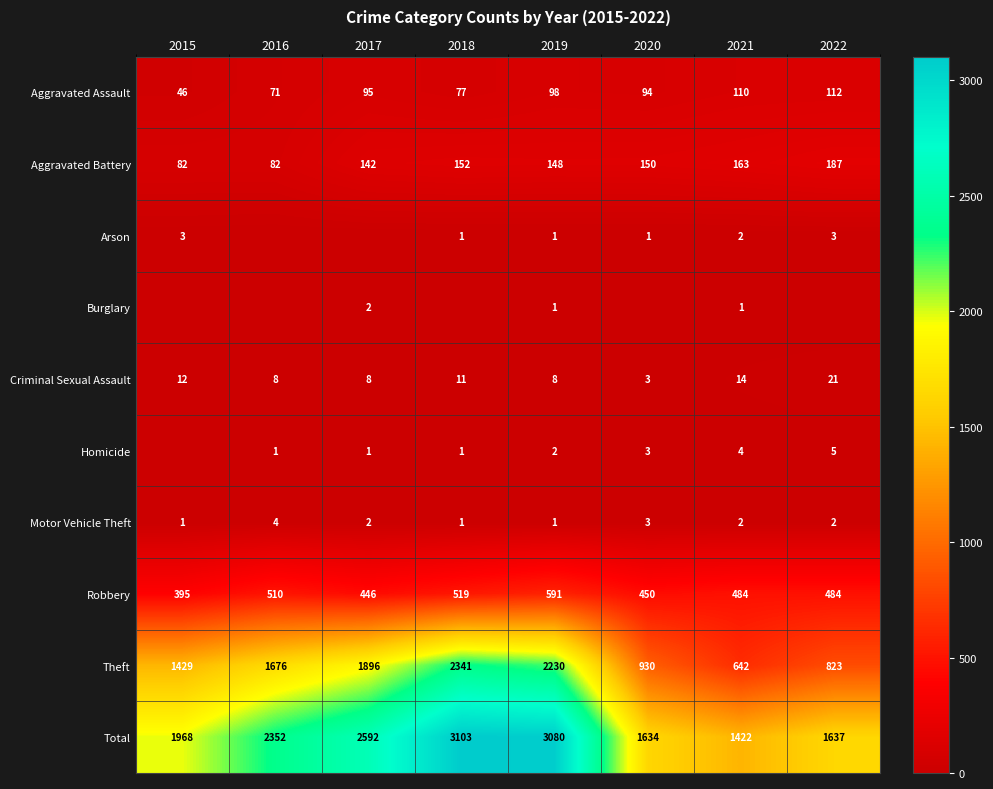

True or false: Aggravated Battery has a value of 163 at 2021.

True